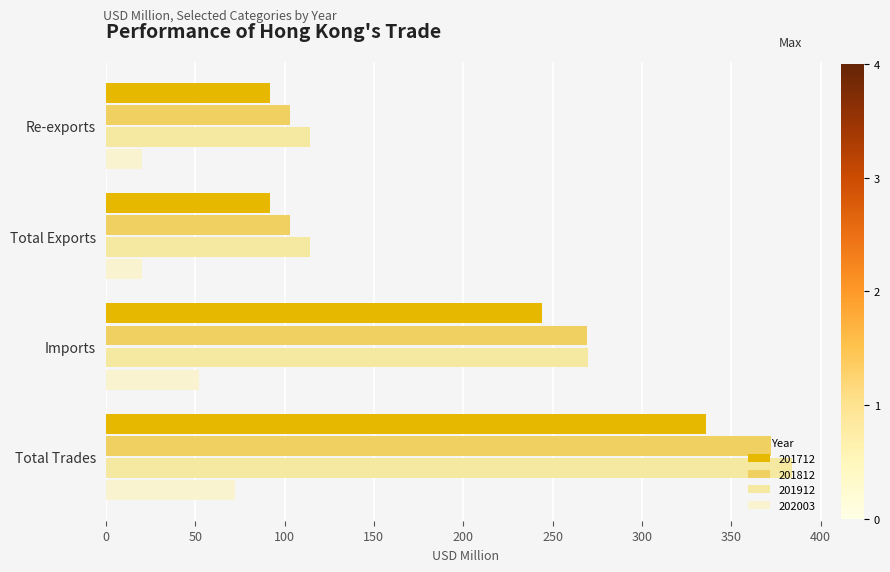

True or false: 201712 has a value of 40.3 at Re-exports.

False